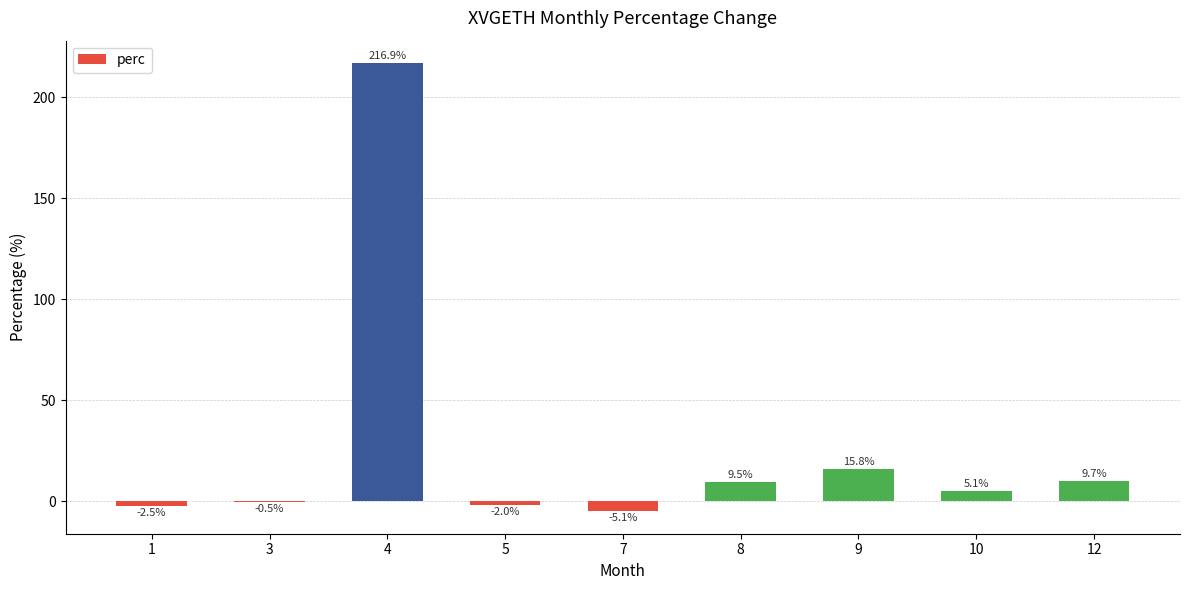

Which label corresponds to the largest value in the chart?

4